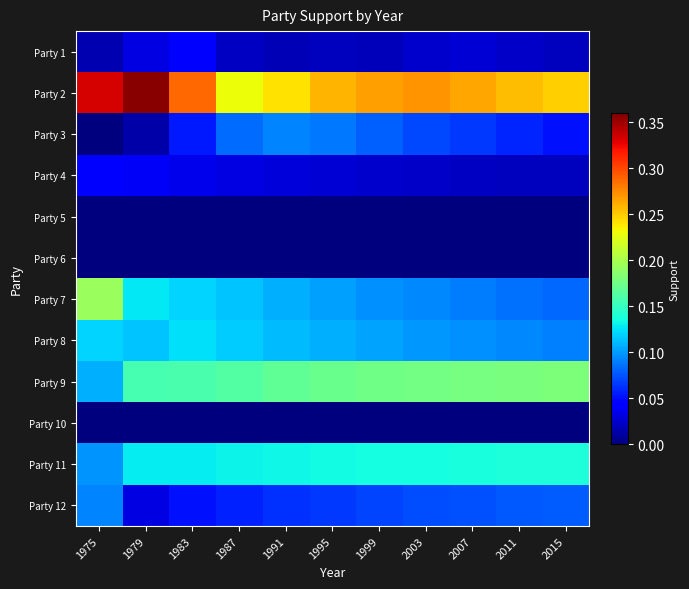

The value of Party 11 at 1995 is 0.2. True or false?

False